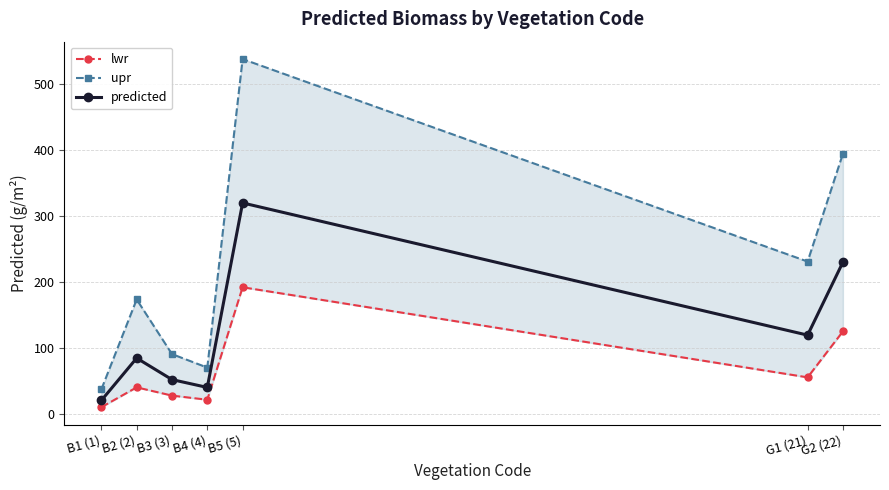

In lwr, how many points are lower than both neighbors (excluding endpoints)?

2